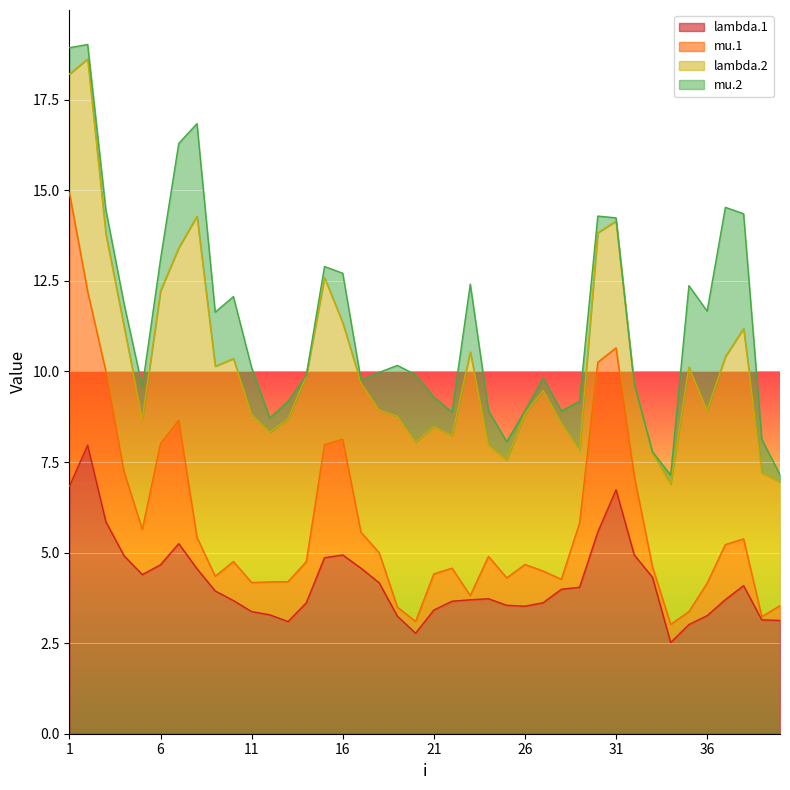

What are all the series names shown in the legend?

lambda.1, mu.1, lambda.2, mu.2